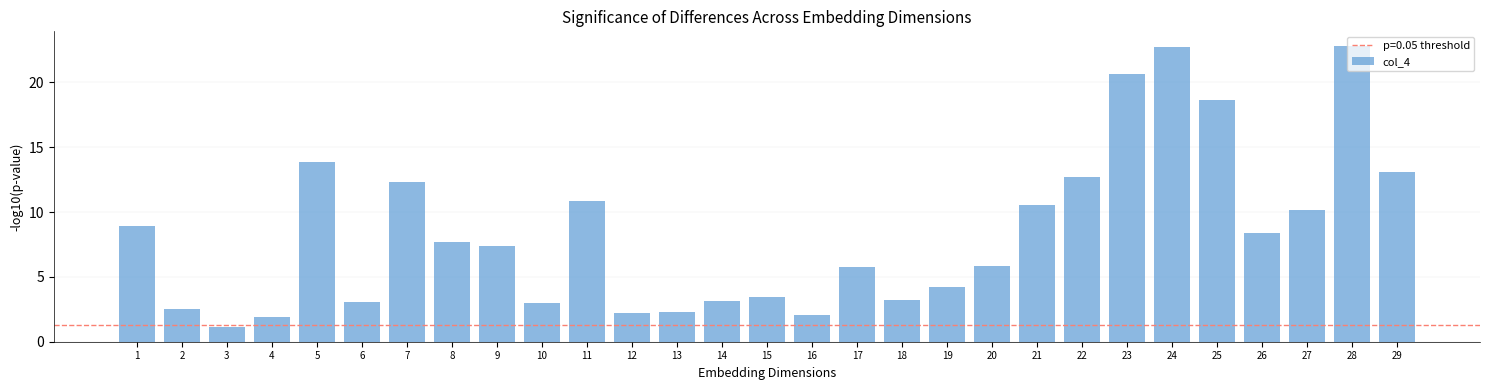

Is it true that the value at 14 is 0.7?

False